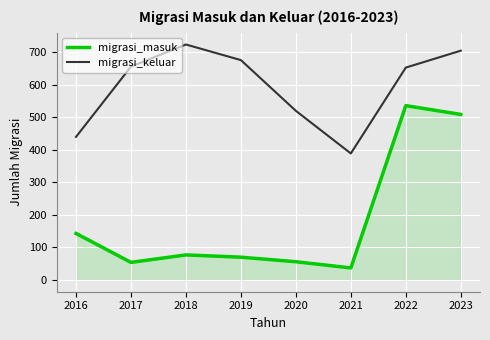

At which category does migrasi_keluar reach its first local peak?

2018